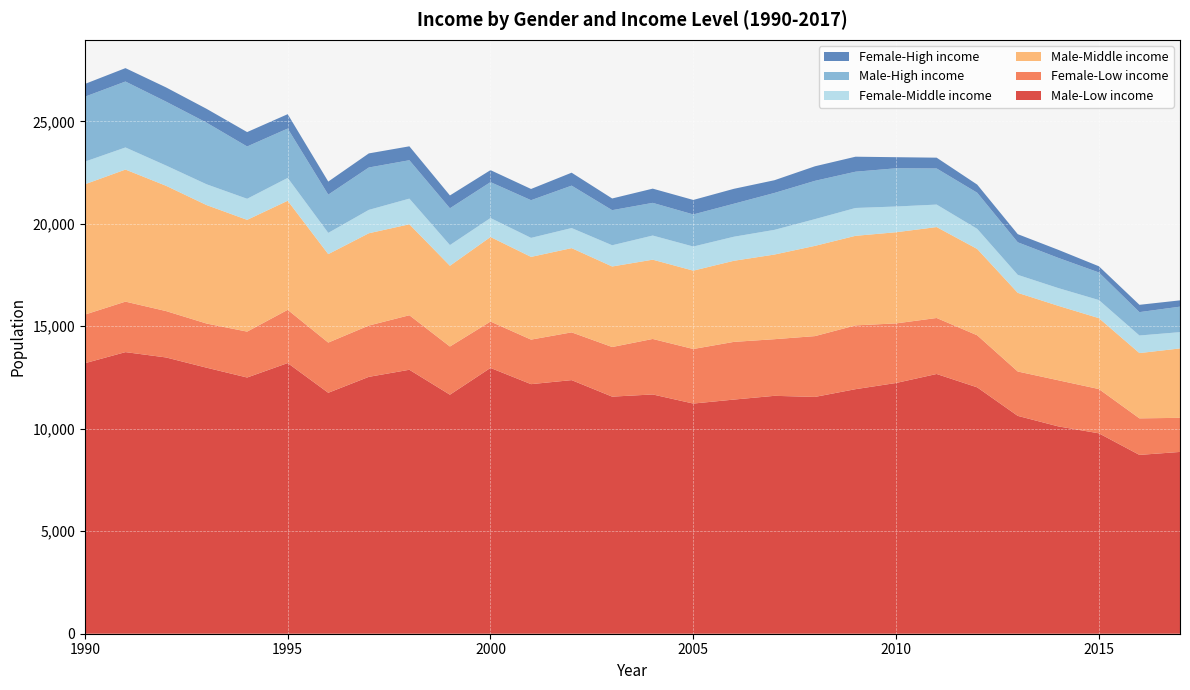

Reading left to right, extract all data points from this chart.

Male-Low income: 1990=13199	1991=13740	1992=13480	1993=12980	1994=12501	1995=13206	1996=11756	1997=12533	1998=12879	1999=11662	2000=12969	2001=12177	2002=12374	2003=11568	2004=11674	2005=11230	2006=11424	2007=11607	2008=11554	2009=11932	2010=12234	2011=12673	2012=12021	2013=10629	2014=10116	2015=9778	2016=8725	2017=8870
Female-Low income: 1990=2372	1991=2463	1992=2263	1993=2154	1994=2239	1995=2597	1996=2449	1997=2503	1998=2660	1999=2351	2000=2262	2001=2173	2002=2330	2003=2421	2004=2708	2005=2662	2006=2815	2007=2763	2008=2967	2009=3112	2010=2907	2011=2732	2012=2540	2013=2165	2014=2250	2015=2160	2016=1783	2017=1663
Male-Middle income: 1990=6358	1991=6444	1992=6113	1993=5780	1994=5453	1995=5322	1996=4316	1997=4503	1998=4438	1999=3940	2000=4126	2001=4036	2002=4110	2003=3929	2004=3868	2005=3823	2006=3957	2007=4130	2008=4403	2009=4370	2010=4448	2011=4436	2012=4212	2013=3838	2014=3632	2015=3459	2016=3185	2017=3386
Female-Middle income: 1990=1104	1991=1078	1992=988	1993=1014	1994=1028	1995=1115	1996=1036	1997=1140	1998=1251	1999=1009	2000=925	2001=927	2002=979	2003=1035	2004=1177	2005=1176	2006=1173	2007=1204	2008=1305	2009=1358	2010=1255	2011=1097	2012=981	2013=877	2014=865	2015=883	2016=857	2017=795
Male-High income: 1990=3169	1991=3217	1992=3118	1993=3007	1994=2552	1995=2408	1996=1866	1997=2068	1998=1874	1999=1796	2000=1752	2001=1839	2002=2069	2003=1713	2004=1595	2005=1566	2006=1610	2007=1801	2008=1868	2009=1770	2010=1865	2011=1762	2012=1762	2013=1589	2014=1474	2015=1346	2016=1141	2017=1244
Female-High income: 1990=622	1991=654	1992=694	1993=675	1994=703	1995=701	1996=637	1997=688	1998=679	1999=626	2000=585	2001=548	2002=632	2003=570	2004=694	2005=707	2006=728	2007=621	2008=710	2009=732	2010=541	2011=527	2012=397	2013=397	2014=393	2015=302	2016=357	2017=307